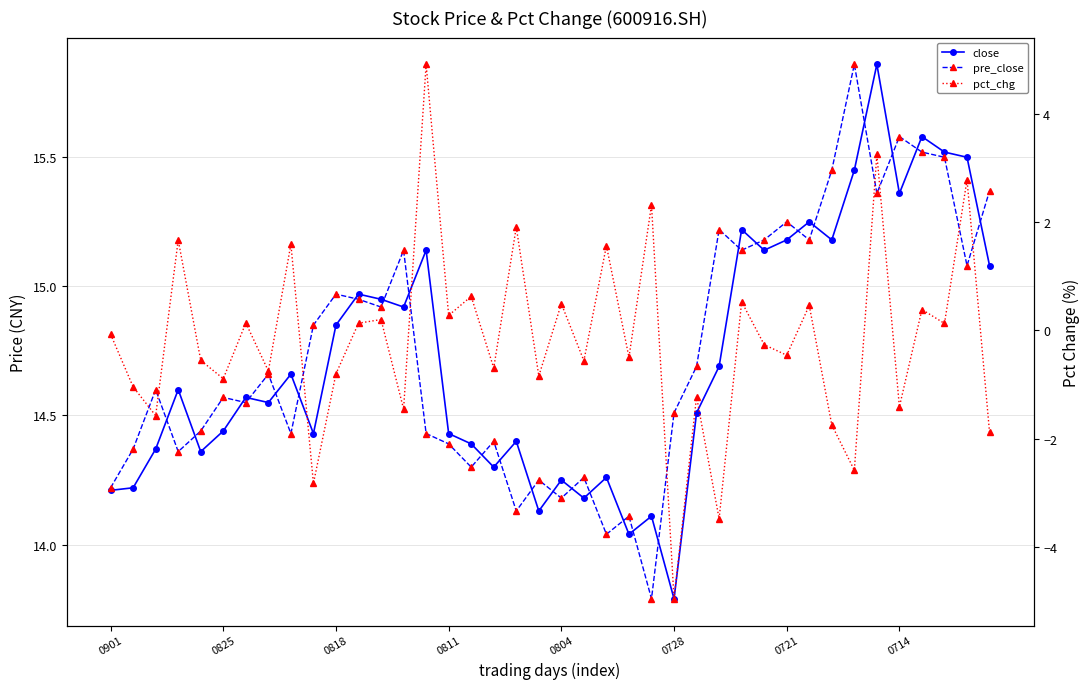

Which has a higher value, 0714 or 29?

29